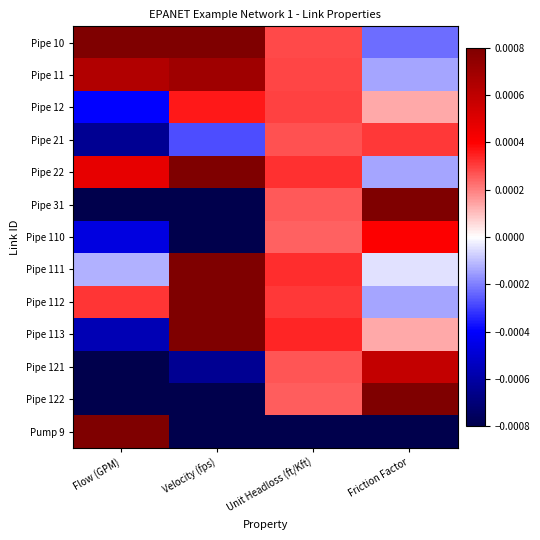

At which category is the sum across all series the highest?

Velocity (fps)